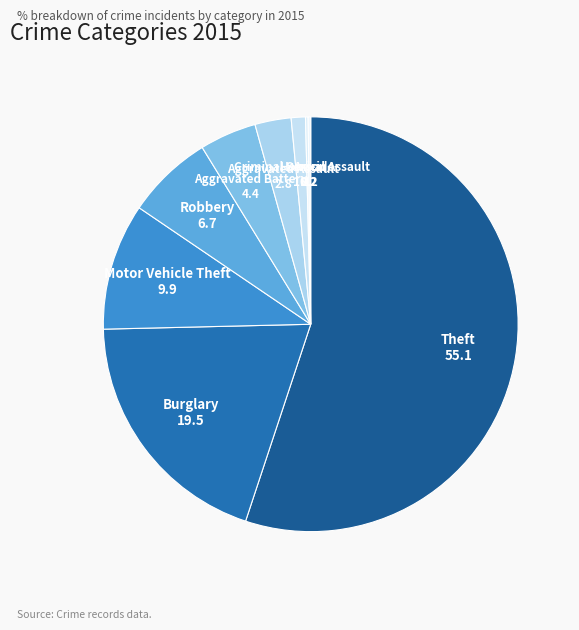

Which category has the biggest portion of the pie?

Theft